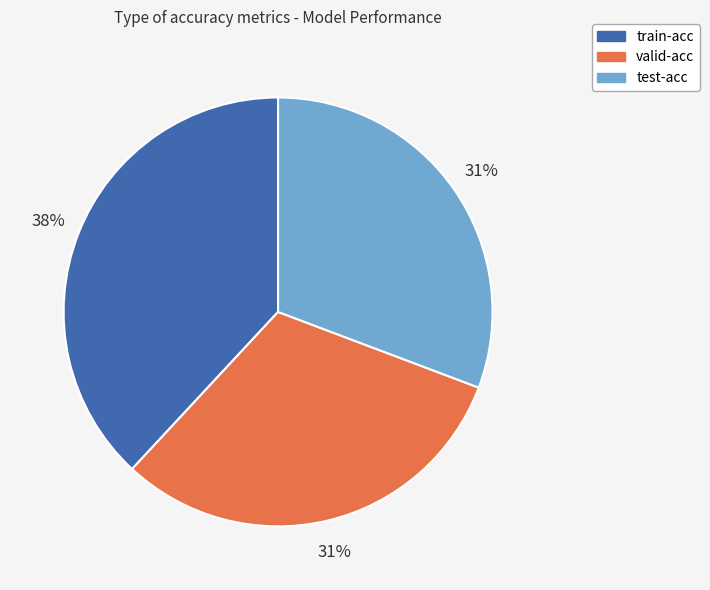

What percentage is the test-acc slice, to the nearest percent?

31%